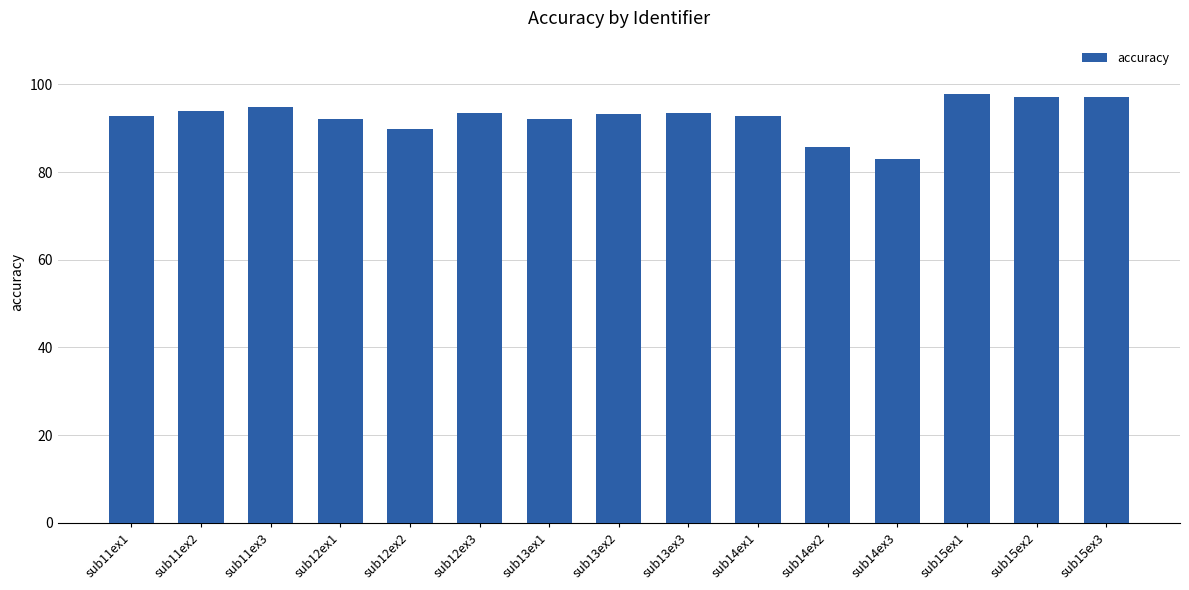

The chart shows a value of 31.6 at sub14ex1. True or false?

False